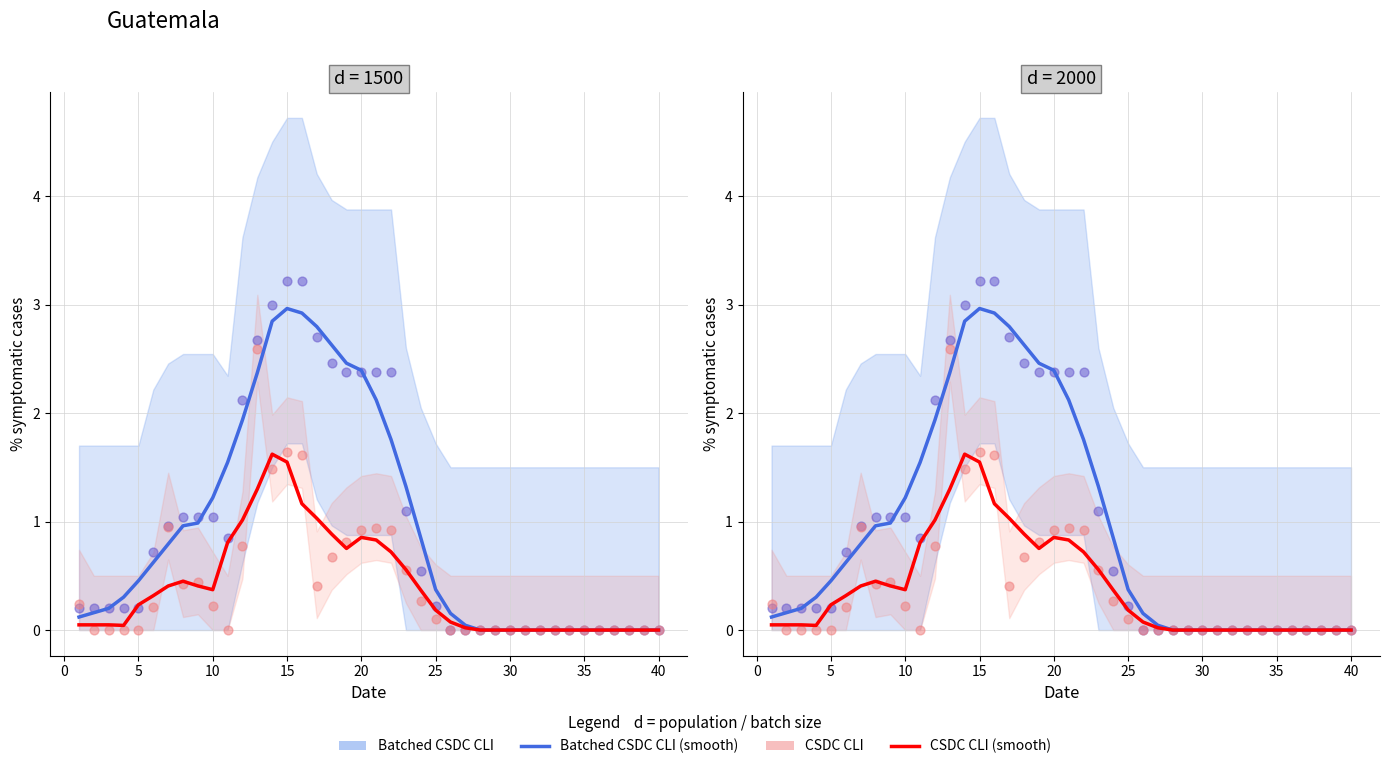

Which series has the widest spread of Y values?

Batched CSDC CLI